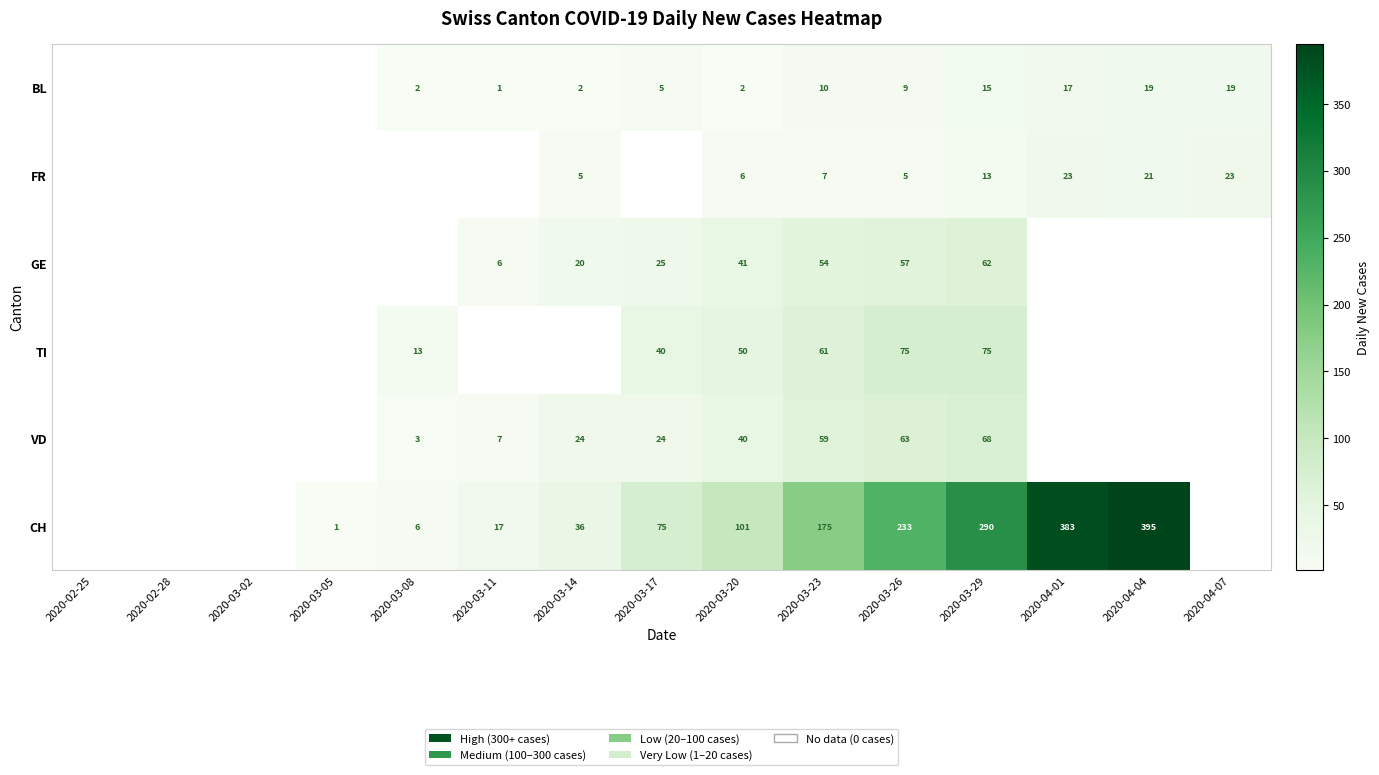

The value of VD at 2020-03-17 is 40. True or false?

False